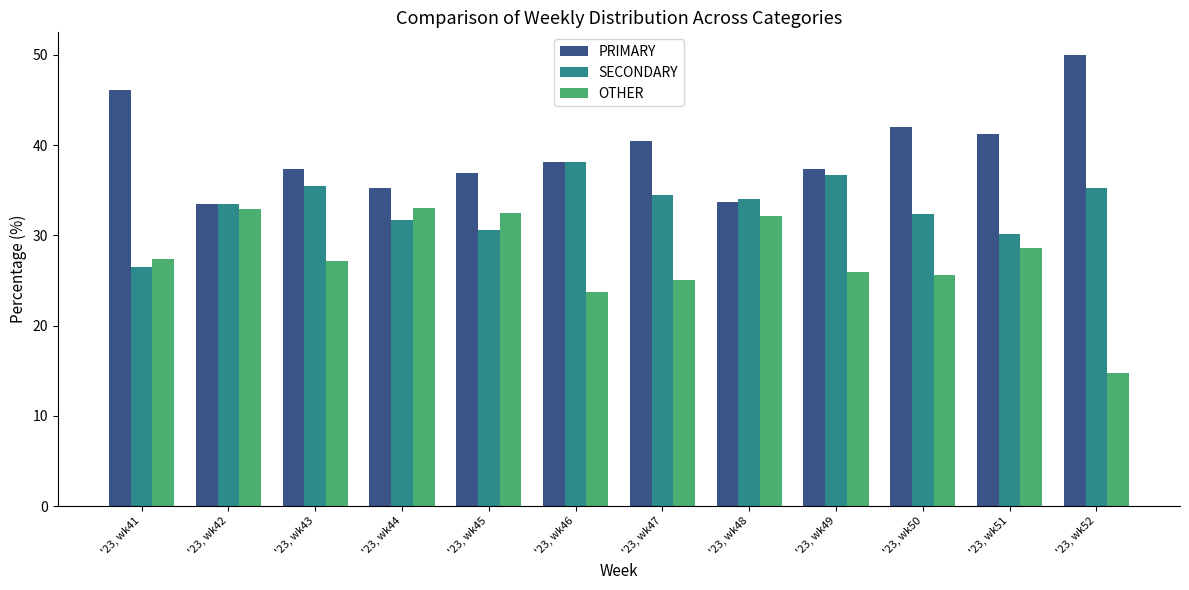

The value of OTHER at '23, wk43 is 17.9. True or false?

False